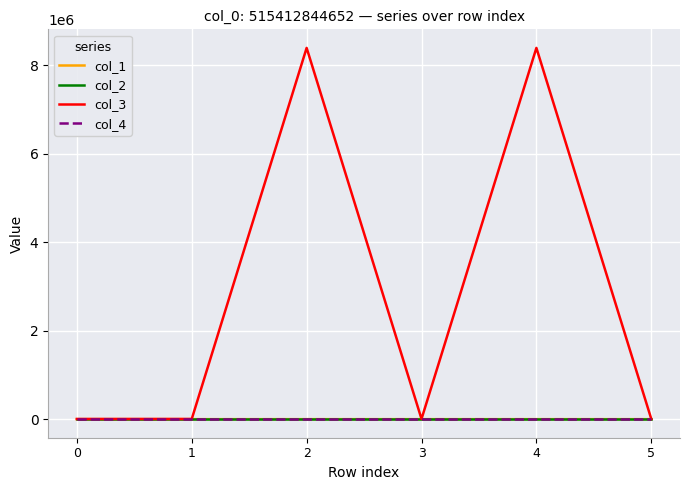

Which series has the largest total across all categories?

col_3